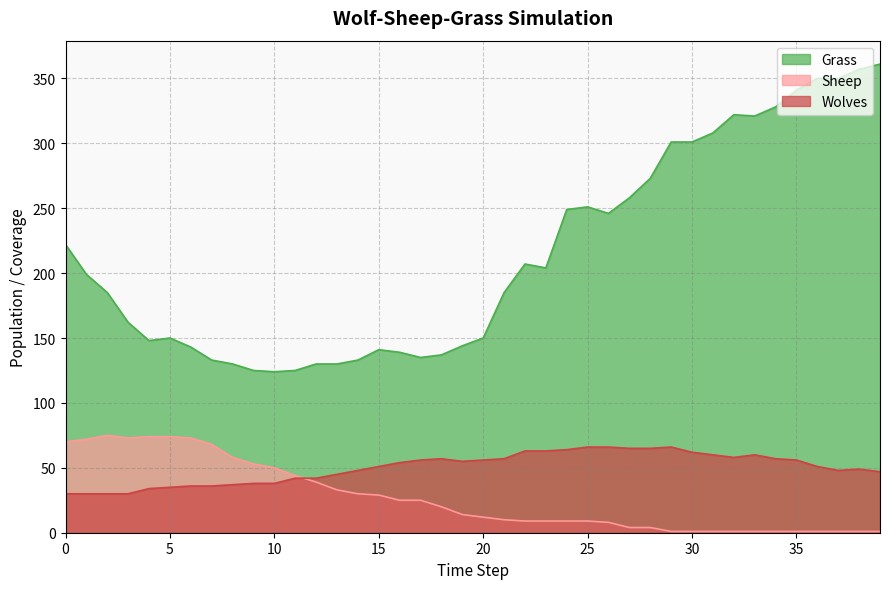

Reading left to right, transcribe all the data shown in this chart.

Grass: 222	199	185	162	148	150	143	133	130	125	124	125	130	130	133	141	139	135	137	144	150	185	207	204	249	251	246	258	273	301	301	308	322	321	328	341	350	350	357	361
Sheep: 70	72	75	73	74	74	73	68	58	53	50	44	39	33	30	29	25	25	20	14	12	10	9	9	9	9	8	4	4	1	1	1	1	1	1	1	1	1	1	1
Wolves: 30	30	30	30	34	35	36	36	37	38	38	42	42	45	48	51	54	56	57	55	56	57	63	63	64	66	66	65	65	66	62	60	58	60	57	56	51	48	49	47